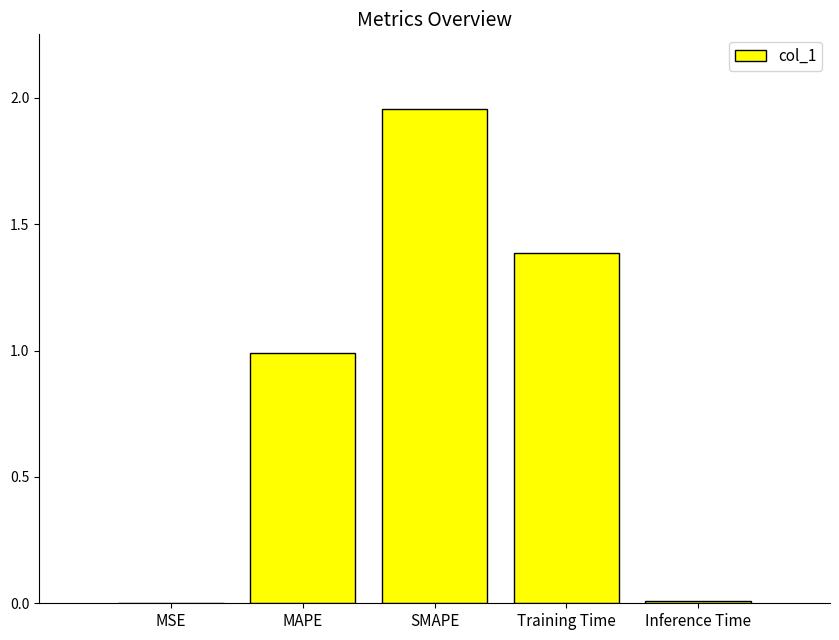

What is the average value?

0.9